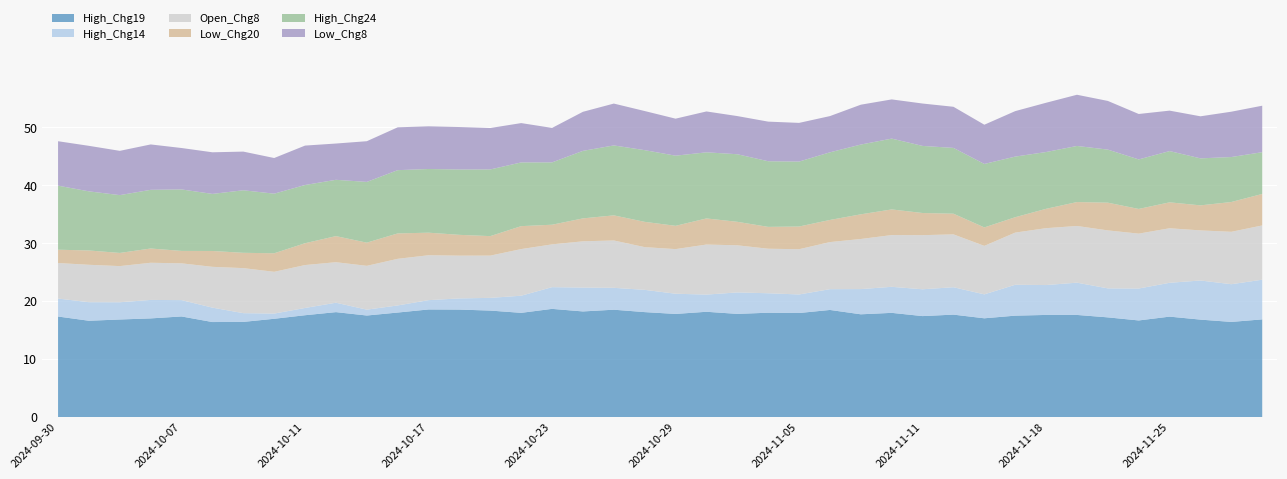

At how many categories does at least one series exceed 7?

40